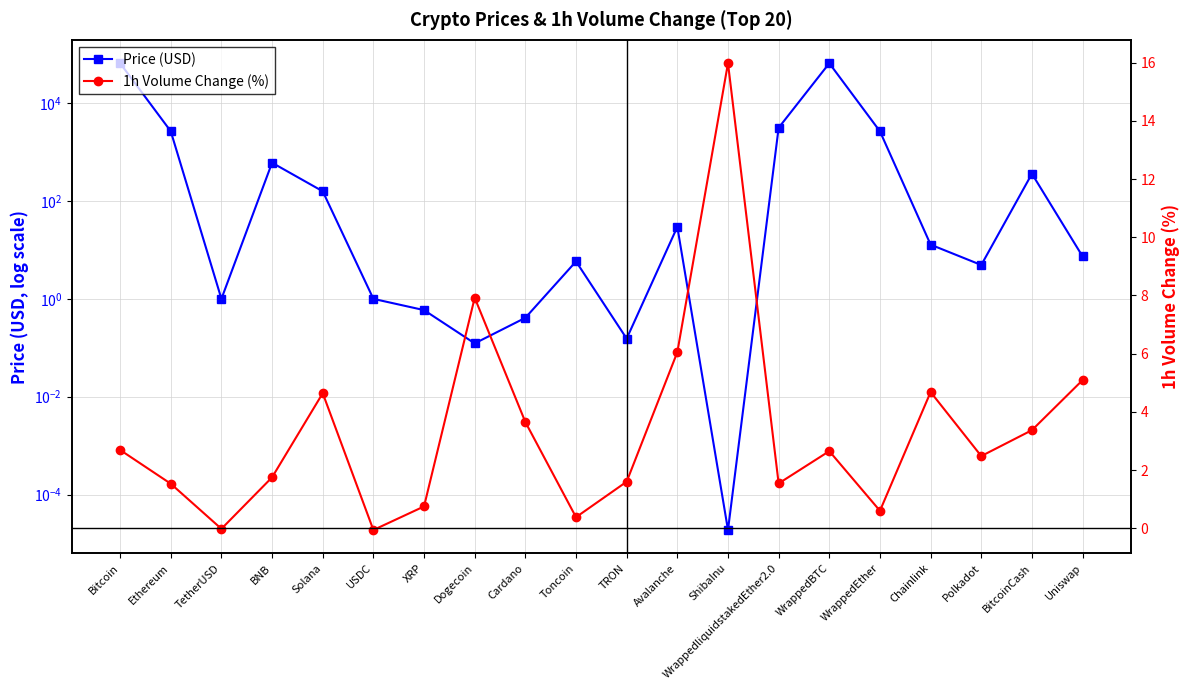

Which series has the widest spread of values?

Price (USD)